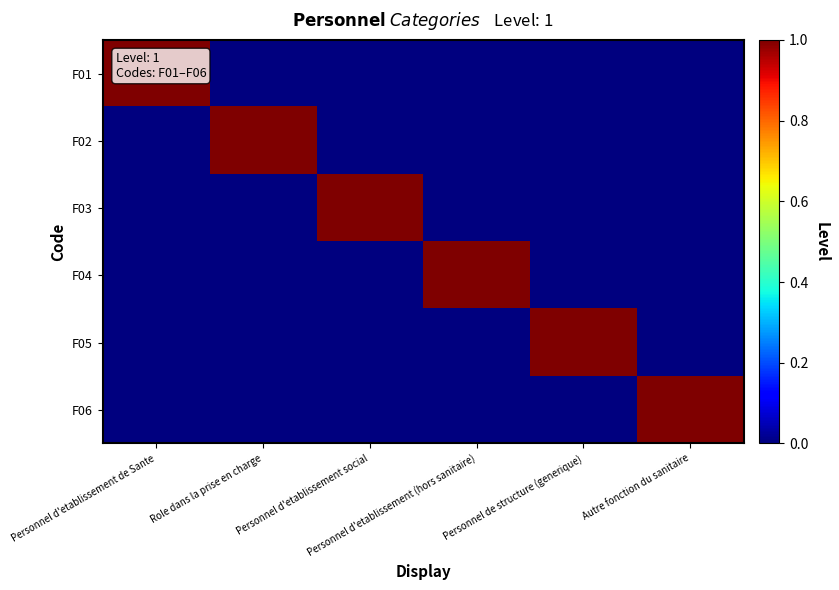

Reading left to right, transcribe all the data shown in this chart.

F01: Personnel d'etablissement de Sante=1	Role dans la prise en charge=0	Personnel d'etablissement social=0	Personnel d'etablissement (hors sanitaire)=0	Personnel de structure (generique)=0	Autre fonction du sanitaire=0
F02: Personnel d'etablissement de Sante=0	Role dans la prise en charge=1	Personnel d'etablissement social=0	Personnel d'etablissement (hors sanitaire)=0	Personnel de structure (generique)=0	Autre fonction du sanitaire=0
F03: Personnel d'etablissement de Sante=0	Role dans la prise en charge=0	Personnel d'etablissement social=1	Personnel d'etablissement (hors sanitaire)=0	Personnel de structure (generique)=0	Autre fonction du sanitaire=0
F04: Personnel d'etablissement de Sante=0	Role dans la prise en charge=0	Personnel d'etablissement social=0	Personnel d'etablissement (hors sanitaire)=1	Personnel de structure (generique)=0	Autre fonction du sanitaire=0
F05: Personnel d'etablissement de Sante=0	Role dans la prise en charge=0	Personnel d'etablissement social=0	Personnel d'etablissement (hors sanitaire)=0	Personnel de structure (generique)=1	Autre fonction du sanitaire=0
F06: Personnel d'etablissement de Sante=0	Role dans la prise en charge=0	Personnel d'etablissement social=0	Personnel d'etablissement (hors sanitaire)=0	Personnel de structure (generique)=0	Autre fonction du sanitaire=1